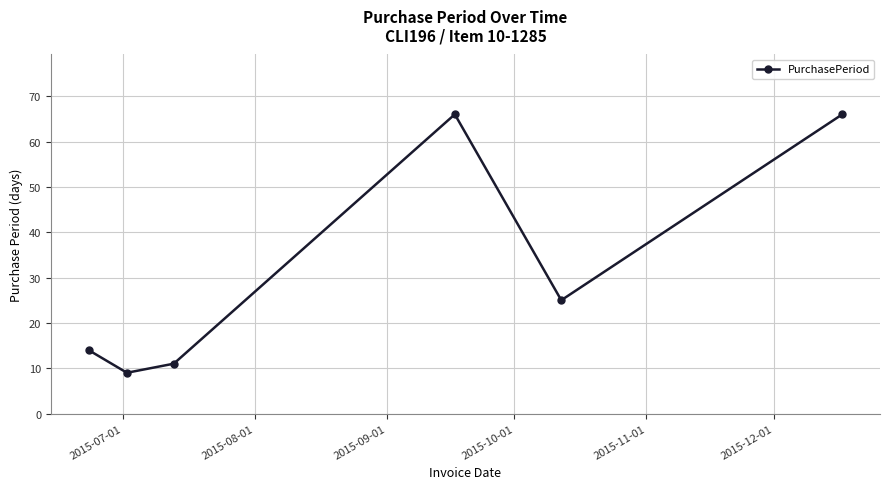

What is the average value?

32